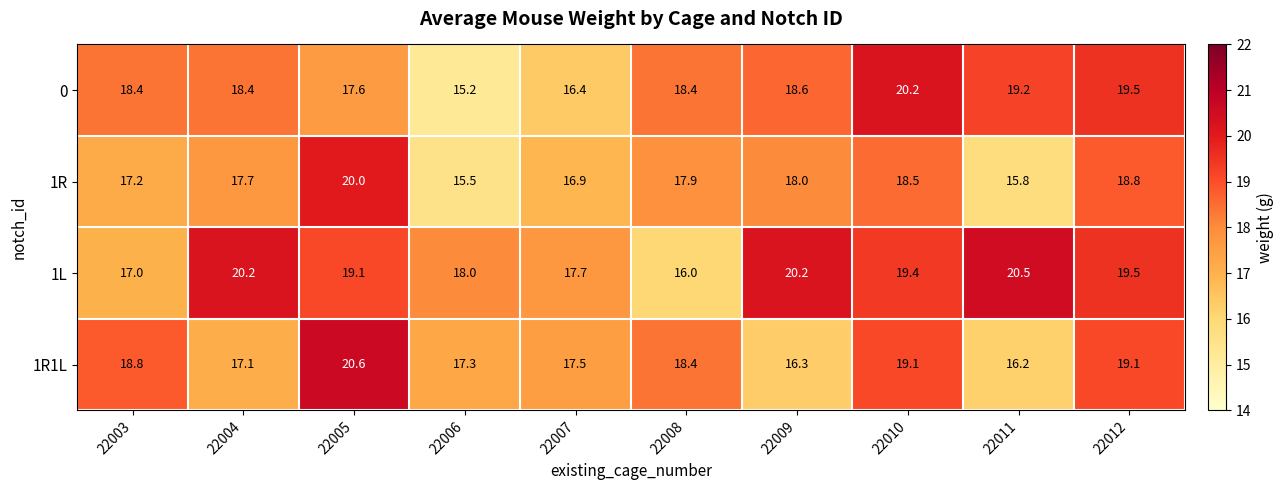

Where is 1R1L nearest to the value 18?

22008